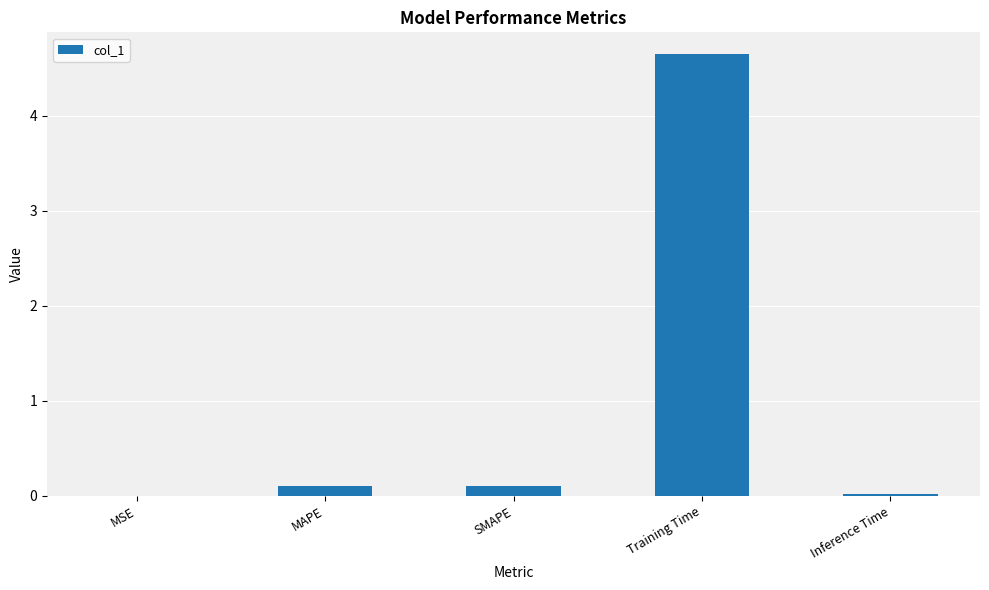

True or false: the data shows 0.1 at SMAPE.

True